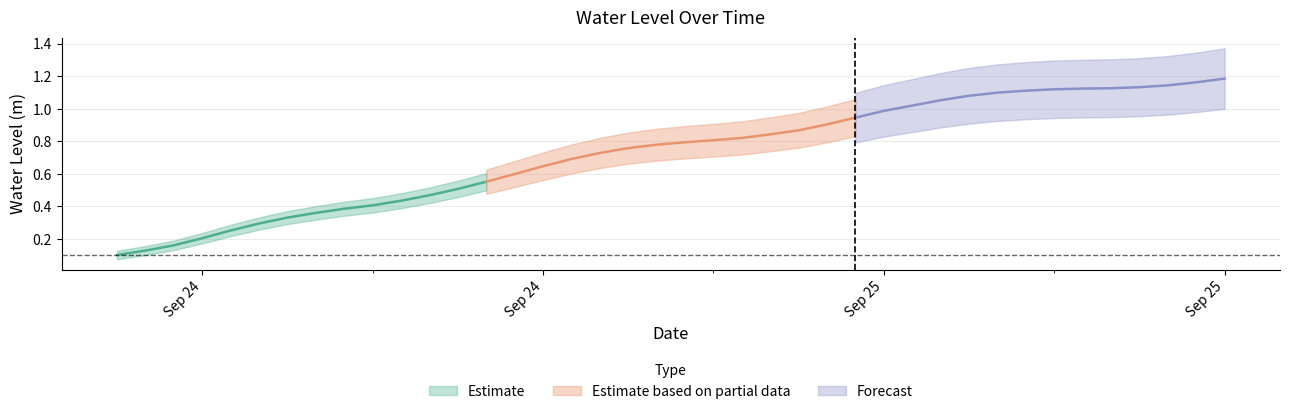

What is the change in value from 2024-09-24 15:00:00 to 2024-09-25 19:00:00?

+0.7